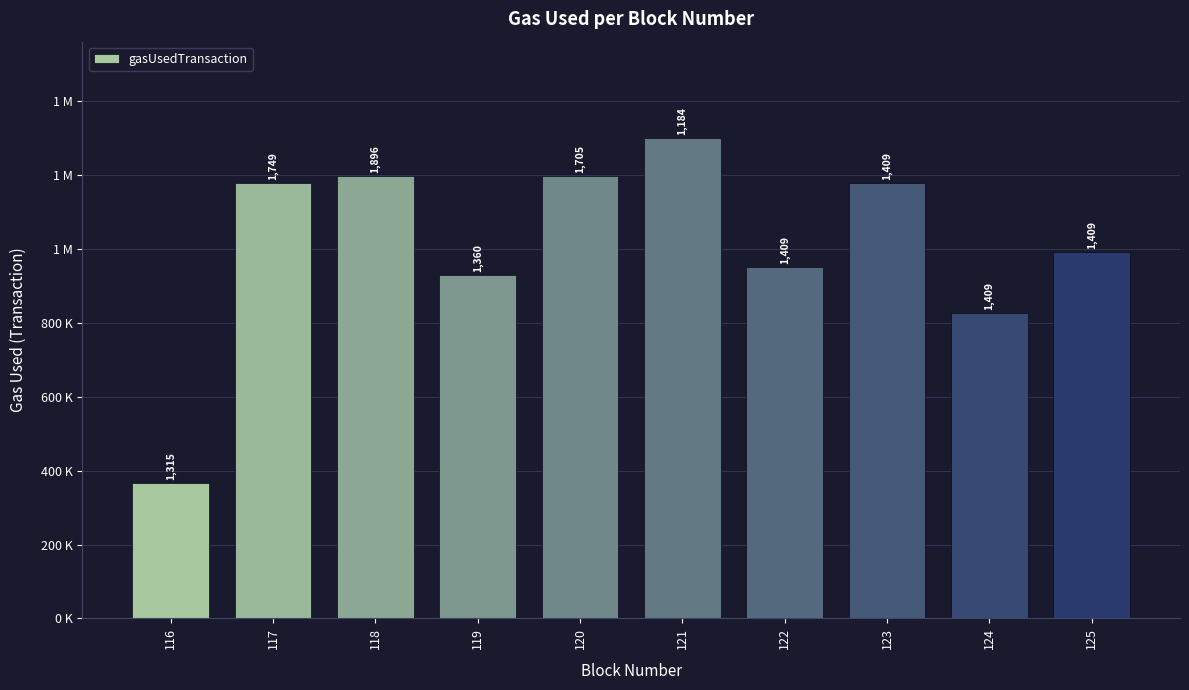

At which label does the data first exceed 1177417?

117